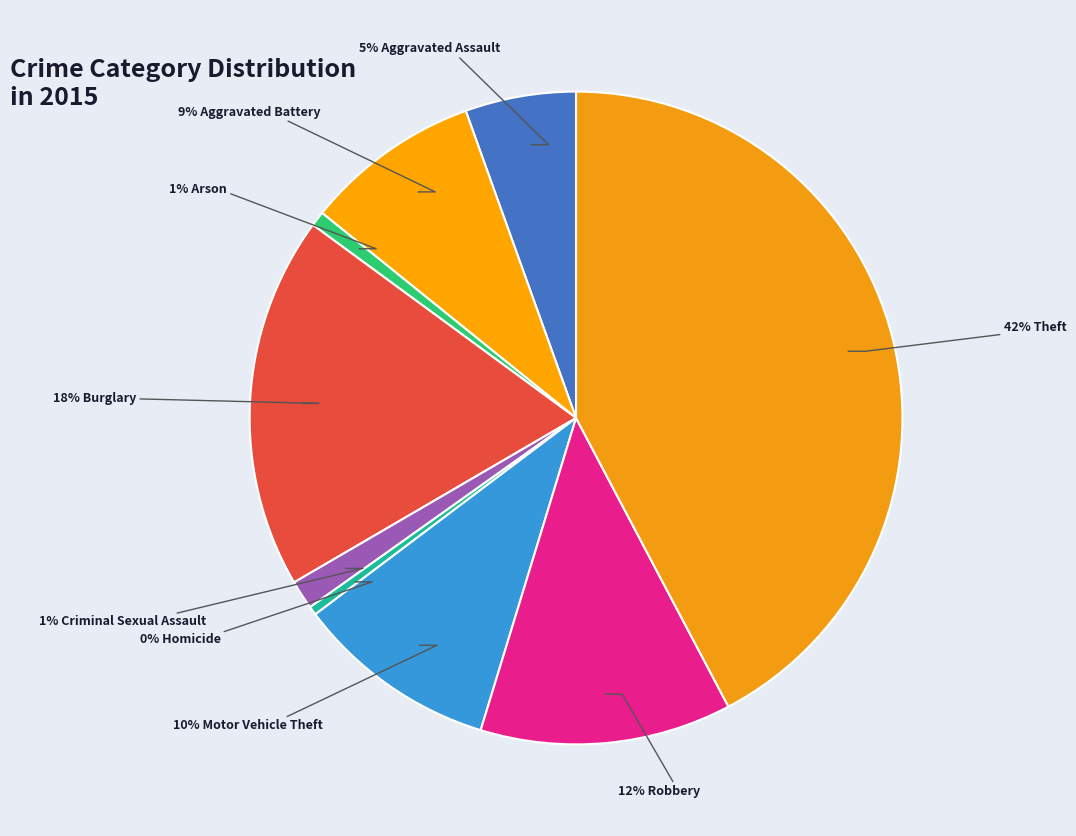

Which category has the biggest portion of the pie?

Theft